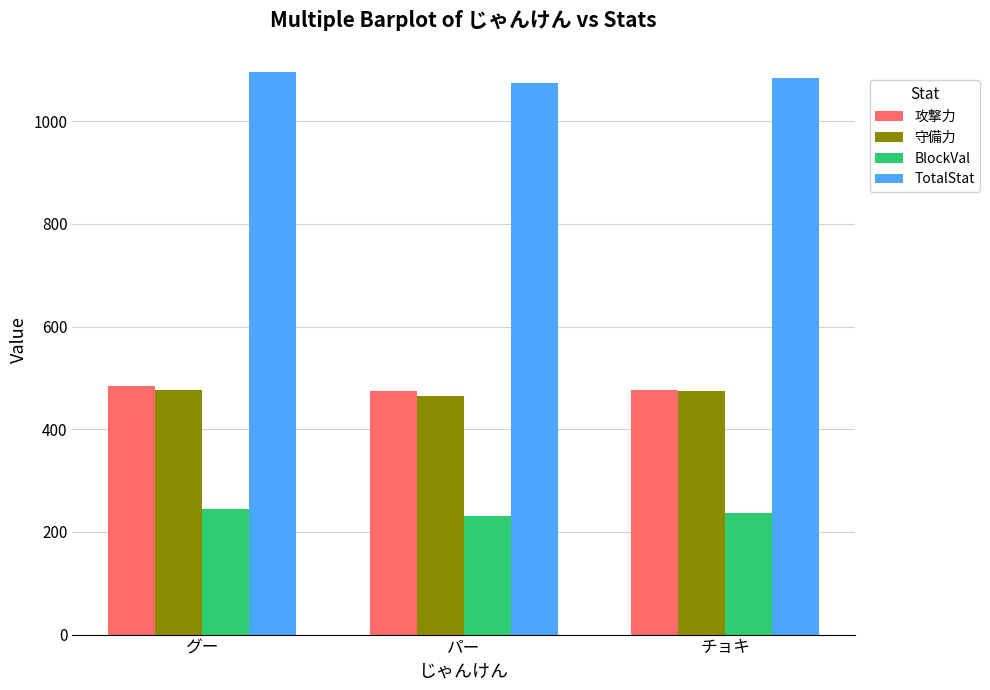

Is the value of BlockVal at グー greater than the value of 攻撃力 at パー?

No